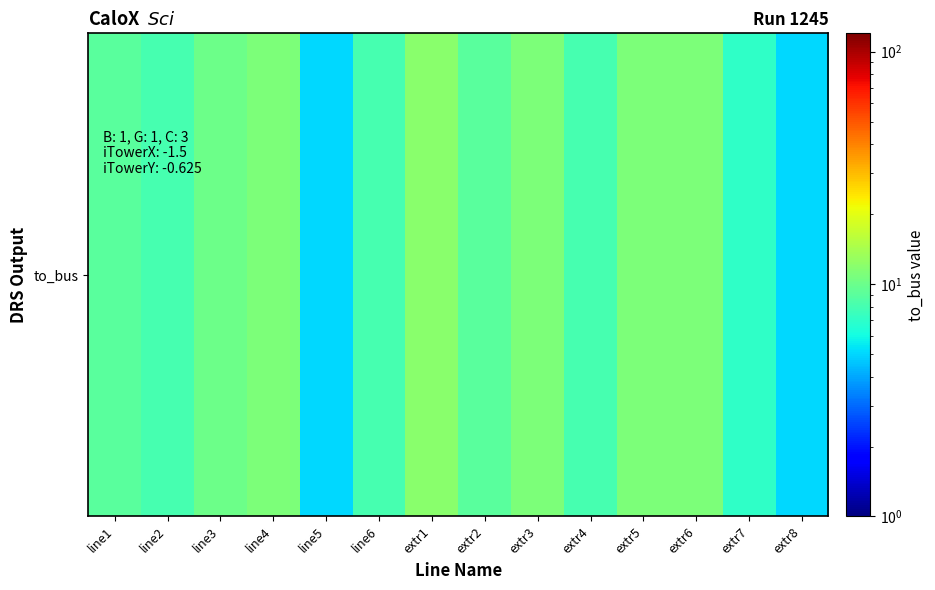

Rank the categories by value from highest to lowest.

extr1, line4, extr3, extr5, extr6, line3, line1, extr2, line2, line6, extr4, extr7, line5, extr8